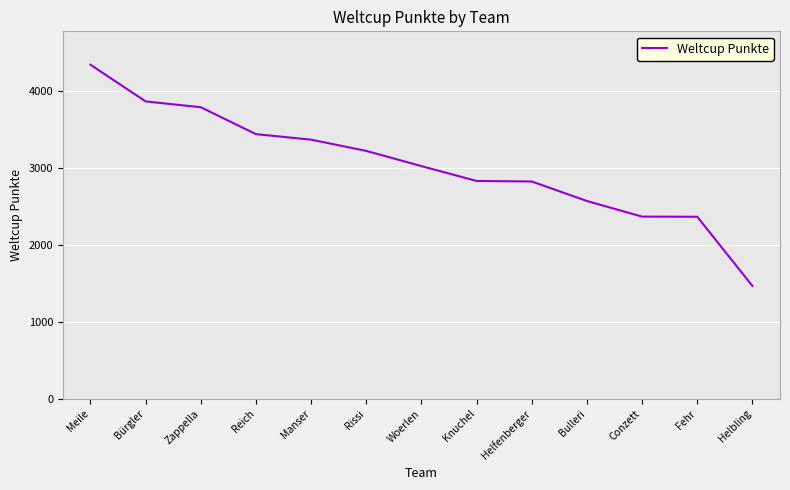

Count the number of data series in this chart.

1